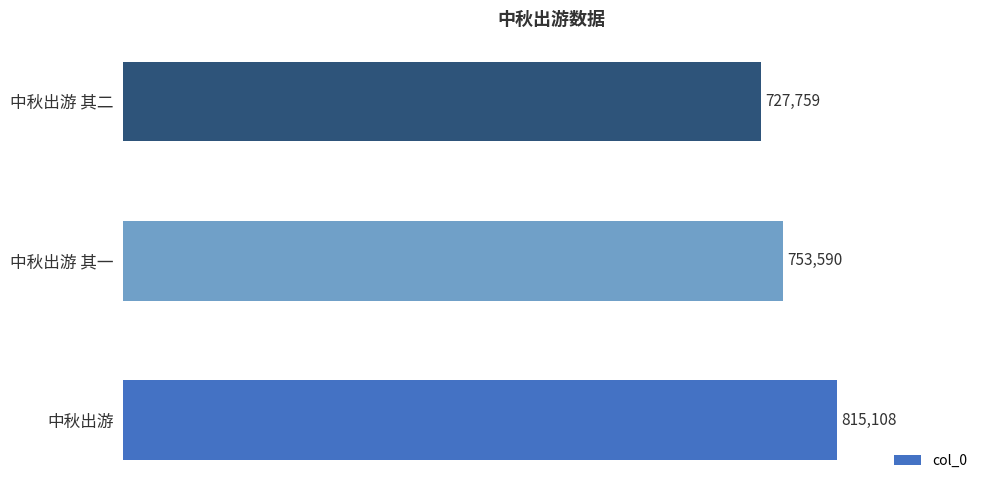

Rank the categories by value from highest to lowest.

中秋出游, 中秋出游 其一, 中秋出游 其二